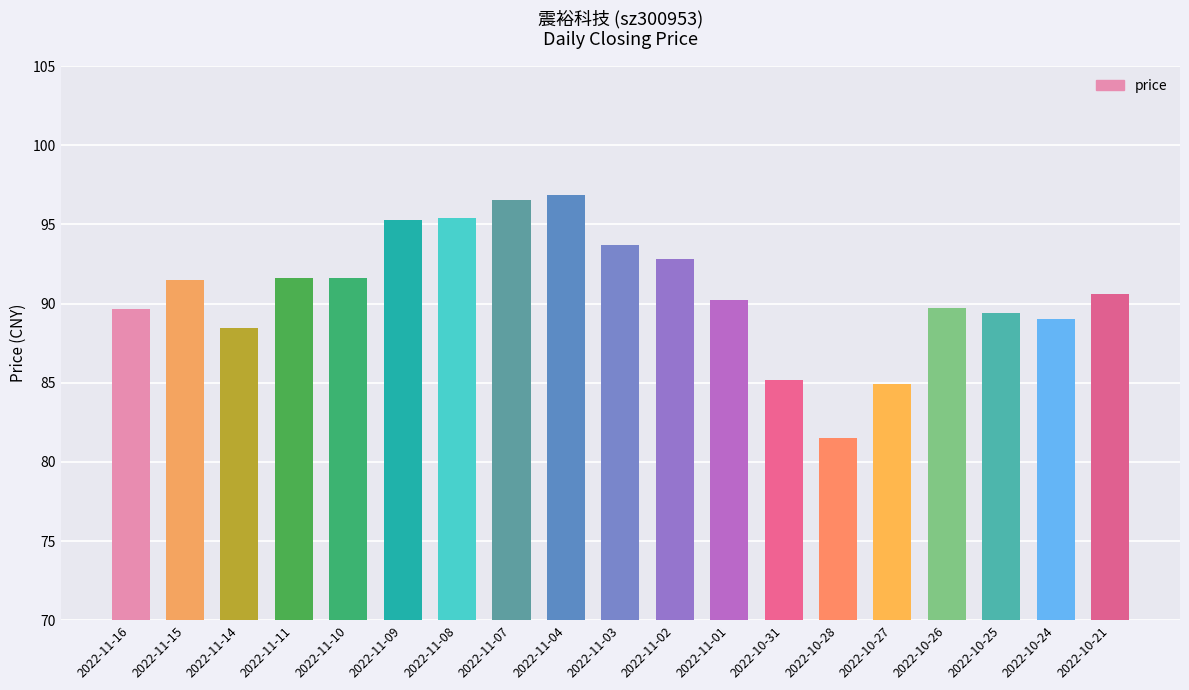

What is the maximum value shown in the chart?

96.9